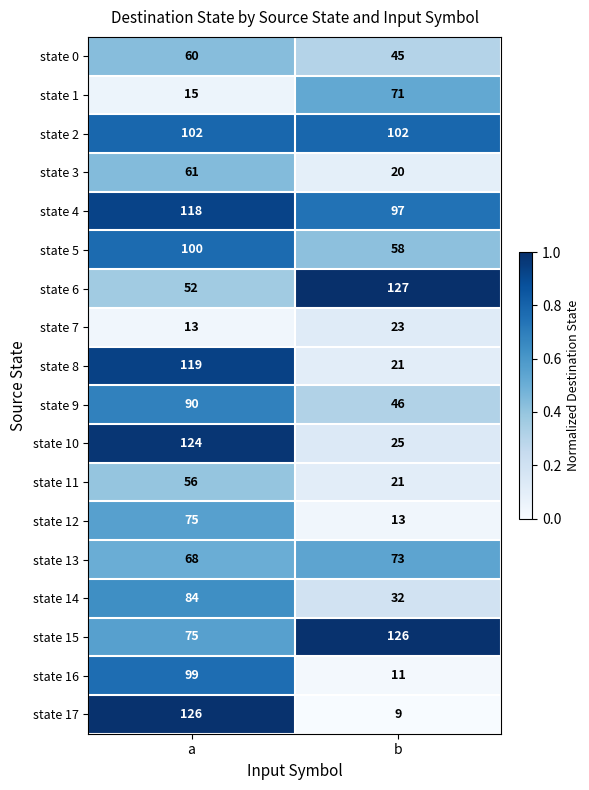

What is the difference between the maximum and minimum values in the state 7 series?

10